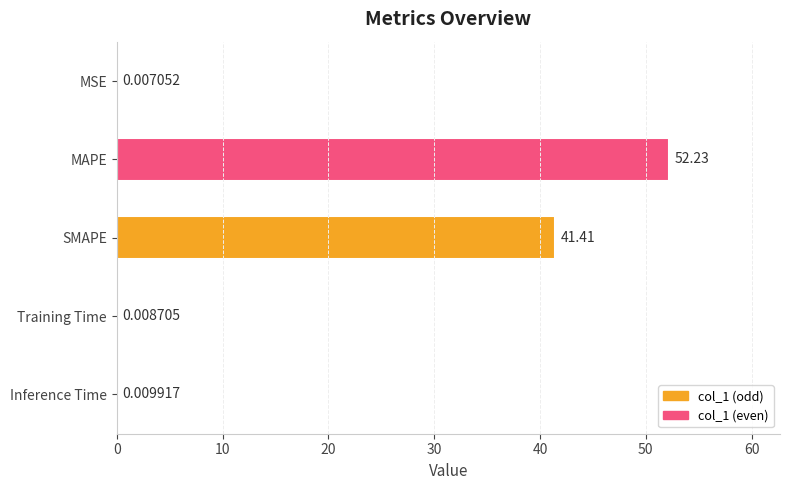

Which label corresponds to the largest value in the chart?

MAPE